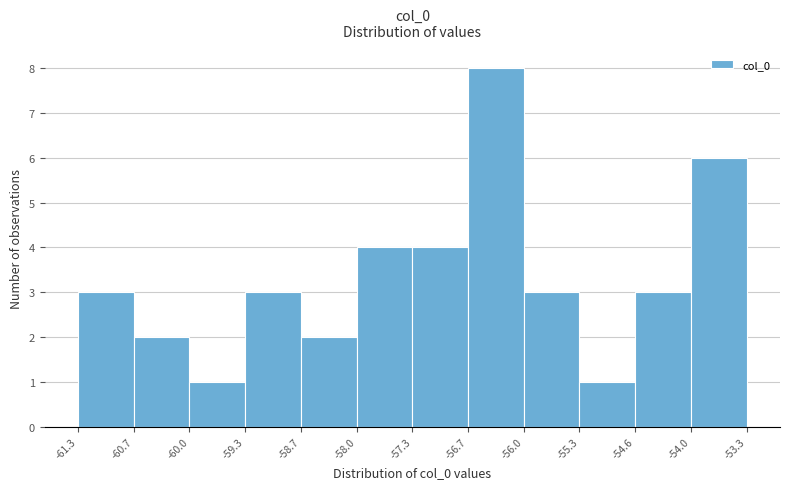

Reading left to right, transcribe this chart: for each bar, give the range it covers on the x-axis and its height. The values are not printed on the chart, so give them approximately, as read against the axis.

-61.3 to -60.7: 3
-60.7 to -60.0: 2
-60.0 to -59.3: 1
-59.3 to -58.7: 3
-58.7 to -58.0: 2
-58.0 to -57.3: 4
-57.3 to -56.7: 4
-56.7 to -56.0: 8
-56.0 to -55.3: 3
-55.3 to -54.6: 1
-54.6 to -54.0: 3
-54.0 to -53.3: 6